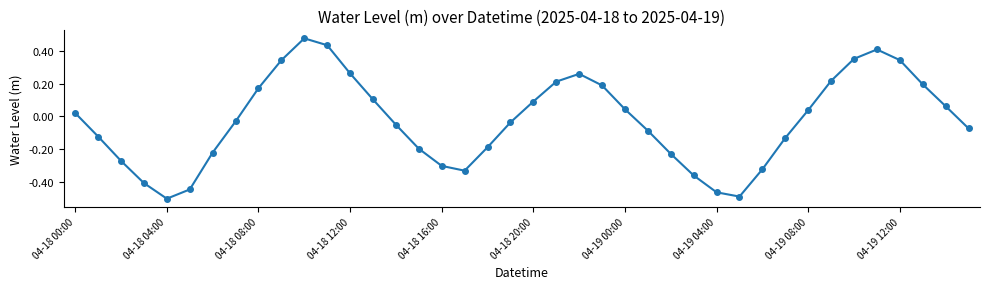

How many points are lower than both their immediate neighbors (excluding endpoints)?

3